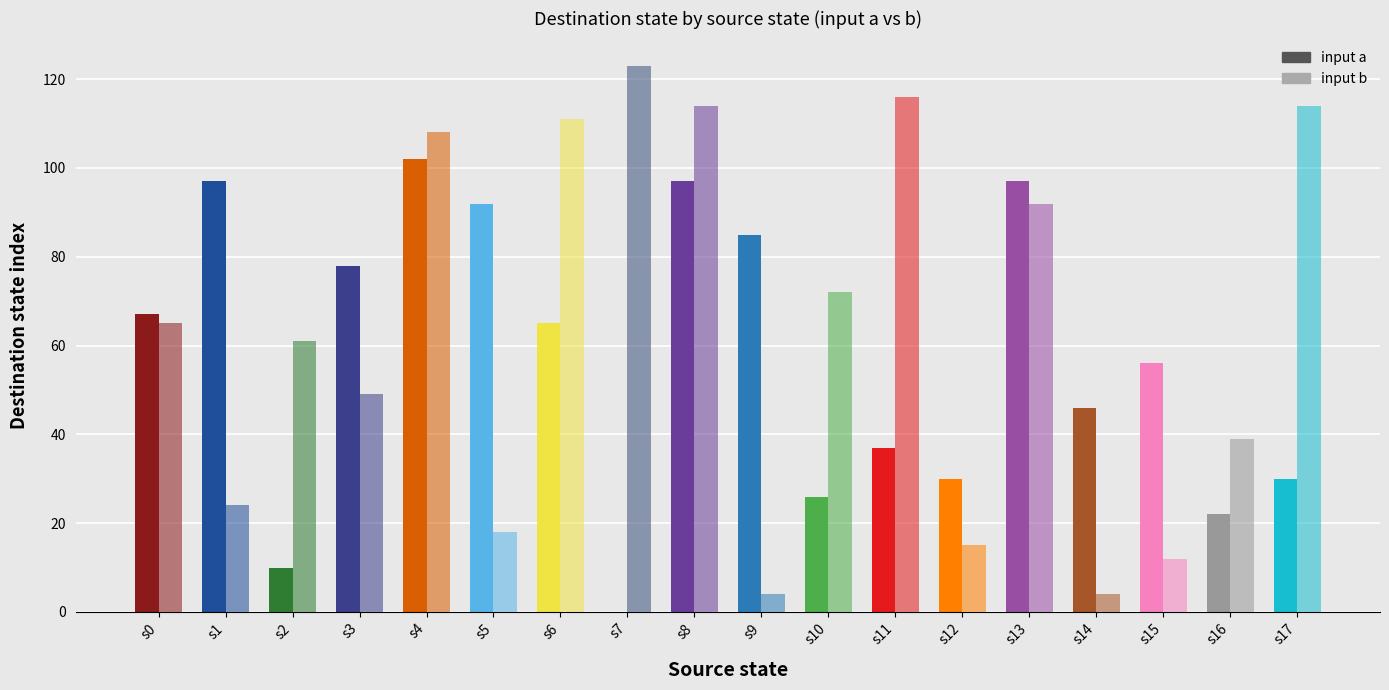

Reading left to right, extract all data points from this chart.

input a: 67	97	10	78	102	92	65	0	97	85	26	37	30	97	46	56	22	30
input b: 65	24	61	49	108	18	111	123	114	4	72	116	15	92	4	12	39	114